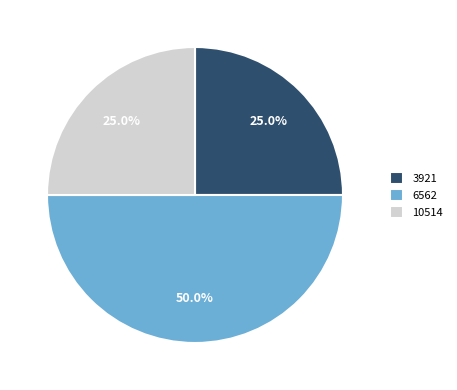

How many segments does this pie chart have?

3